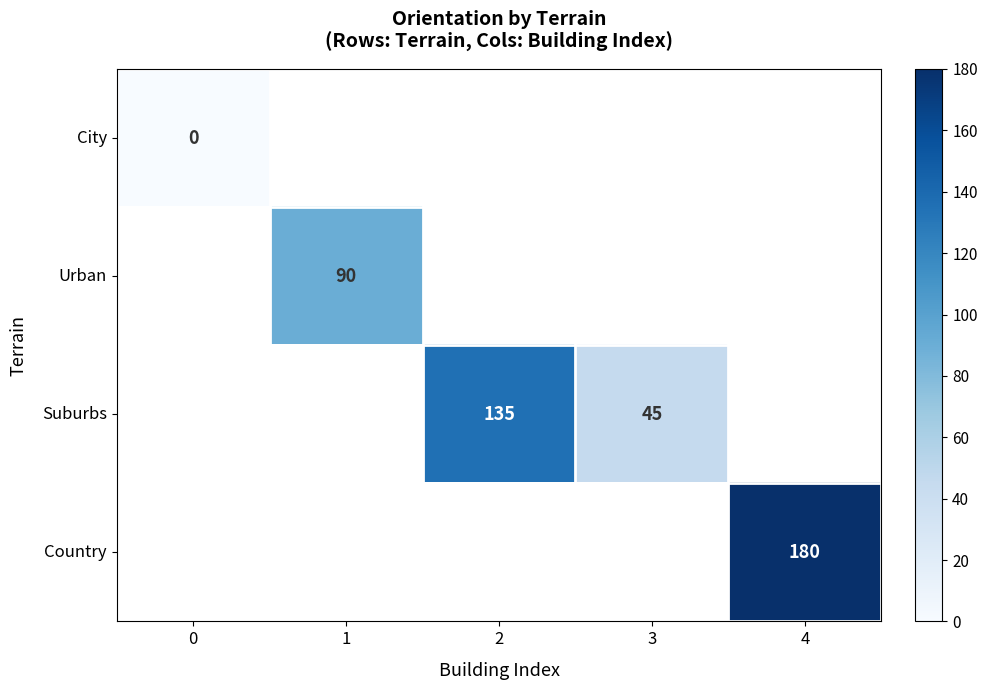

The value of Urban at 1 is 90. True or false?

True